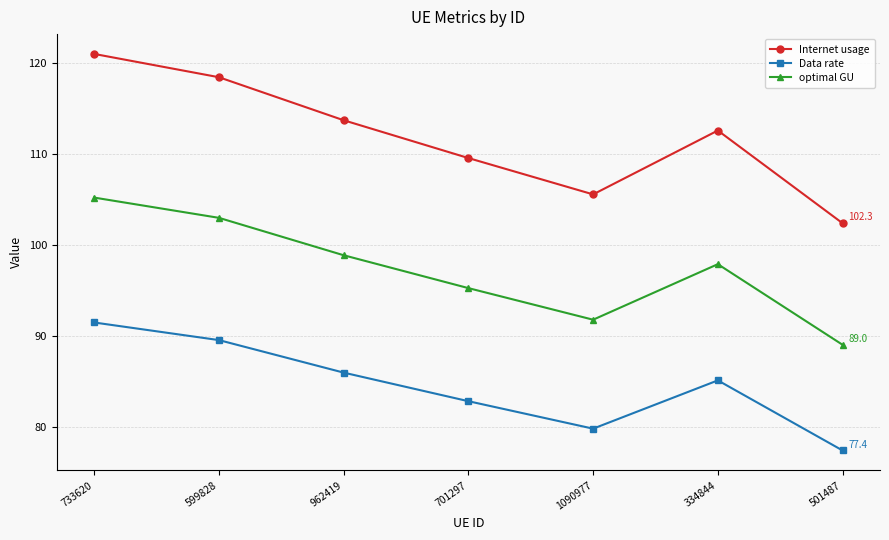

At 1090977, list the series in order from smallest to largest.

Data rate, optimal GU, Internet usage